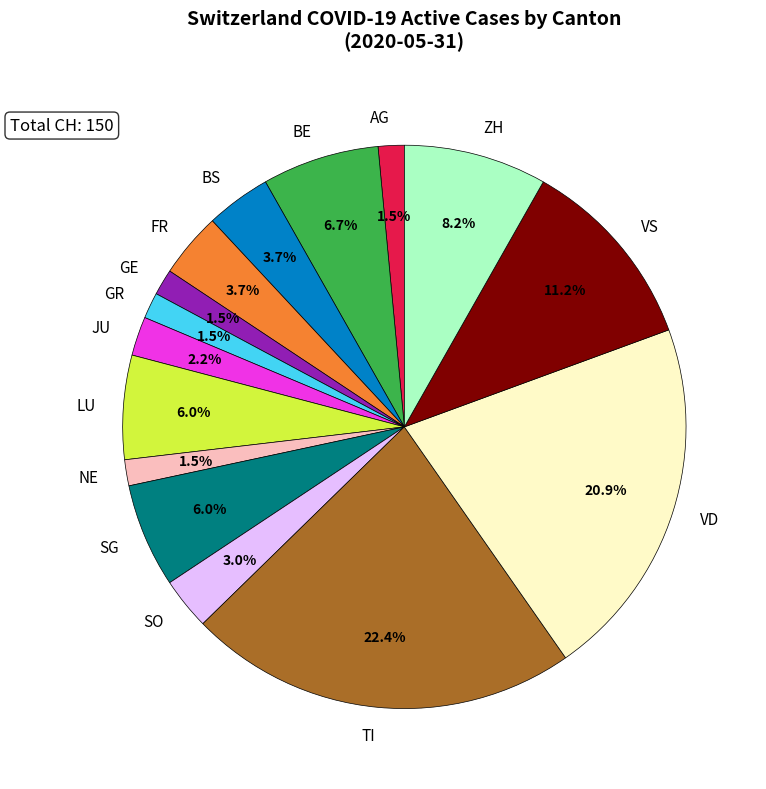

To the nearest percent, what is the combined percentage of VS and SG?

17%